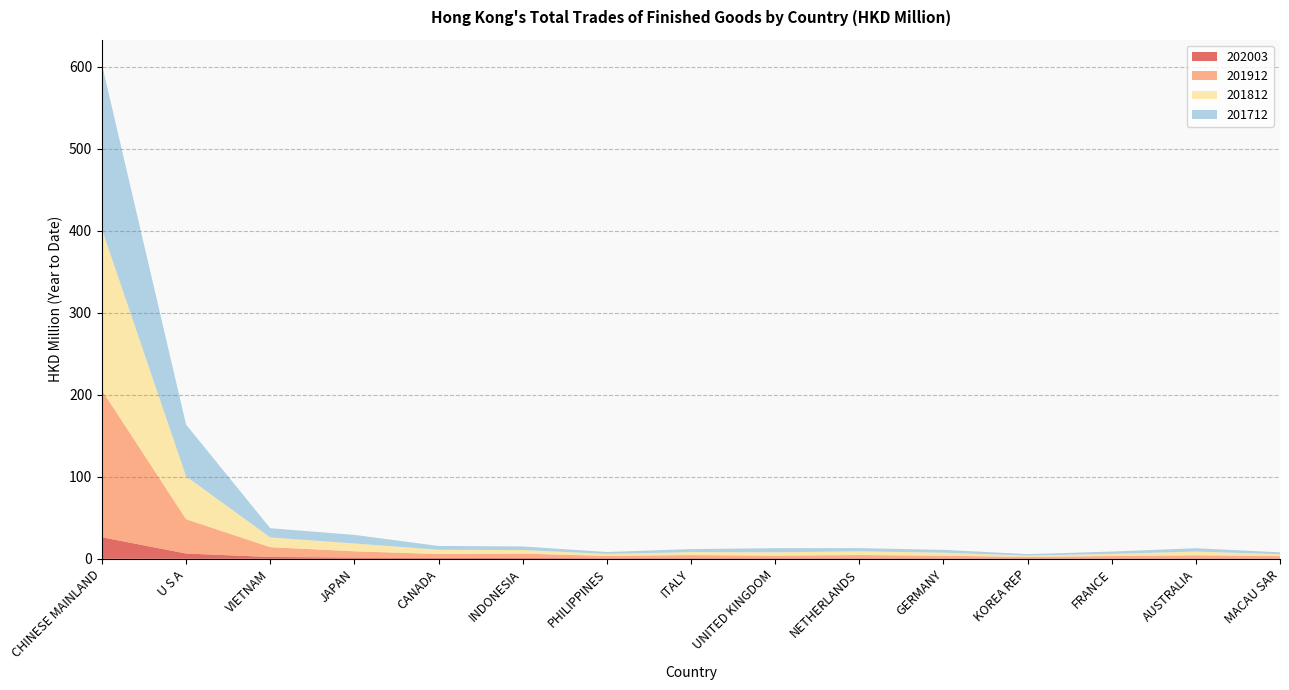

Reading left to right, extract all data points from this chart.

202003: CHINESE MAINLAND=26.3	U S A=6.4	VIETNAM=2.2	JAPAN=1.5	CANADA=1.0	INDONESIA=1.0	PHILIPPINES=0.7	ITALY=0.7	UNITED KINGDOM=0.7	NETHERLANDS=0.6	GERMANY=0.6	KOREA REP=0.6	FRANCE=0.5	AUSTRALIA=0.5	MACAU SAR=0.5
201912: CHINESE MAINLAND=179.4	U S A=41.9	VIETNAM=12.0	JAPAN=7.6	CANADA=4.8	INDONESIA=5.4	PHILIPPINES=2.8	ITALY=3.8	UNITED KINGDOM=3.1	NETHERLANDS=3.9	GERMANY=3.2	KOREA REP=1.8	FRANCE=2.8	AUSTRALIA=3.8	MACAU SAR=2.8
201812: CHINESE MAINLAND=196.4	U S A=52.3	VIETNAM=11.9	JAPAN=9.6	CANADA=5.2	INDONESIA=4.4	PHILIPPINES=2.5	ITALY=3.6	UNITED KINGDOM=4.1	NETHERLANDS=4.5	GERMANY=3.8	KOREA REP=1.6	FRANCE=2.7	AUSTRALIA=4.5	MACAU SAR=2.4
201712: CHINESE MAINLAND=201.0	U S A=63.0	VIETNAM=11.2	JAPAN=10.4	CANADA=4.6	INDONESIA=4.3	PHILIPPINES=2.3	ITALY=3.7	UNITED KINGDOM=5.0	NETHERLANDS=3.9	GERMANY=3.4	KOREA REP=1.8	FRANCE=2.8	AUSTRALIA=4.1	MACAU SAR=2.2